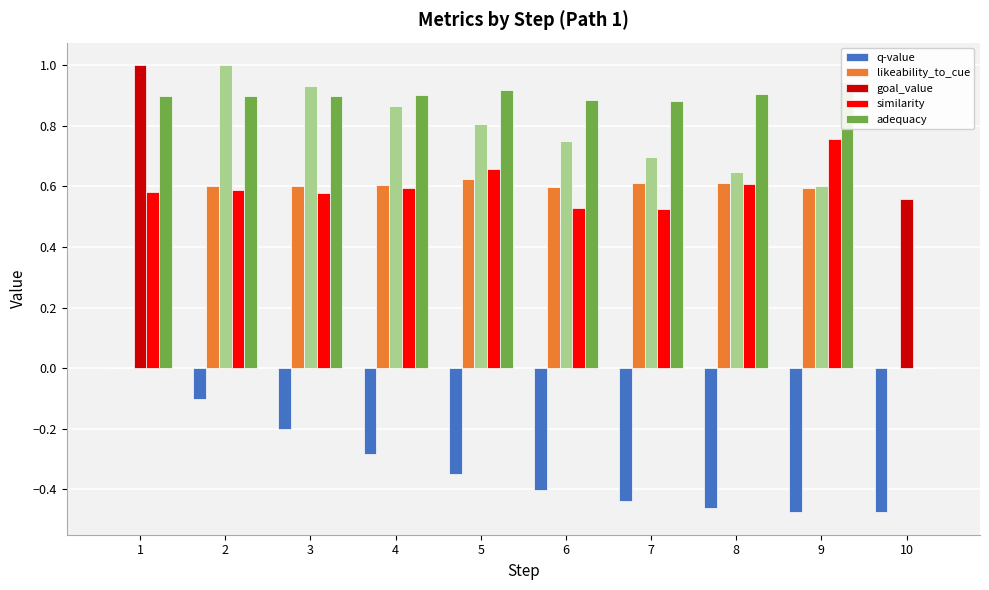

Rank the series at 8 from highest to lowest value.

adequacy, goal_value, likeability_to_cue, similarity, q-value